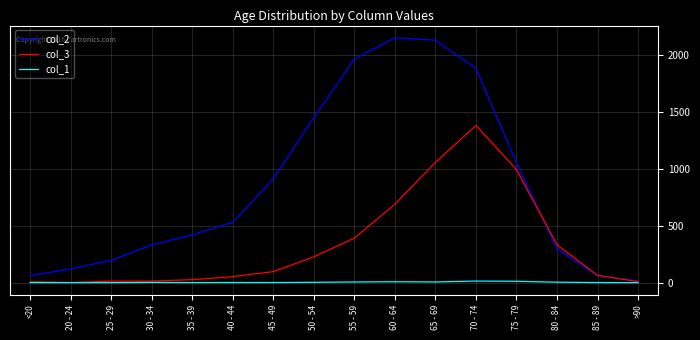

How many lines are shown in the chart?

3